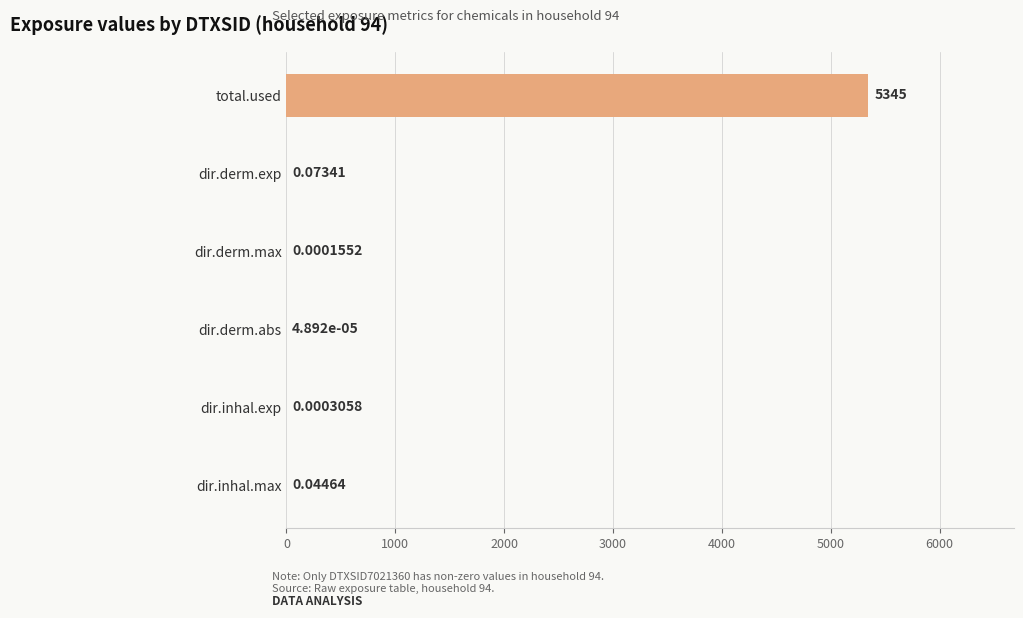

Between dir.derm.abs and dir.derm.exp, which is larger?

dir.derm.exp